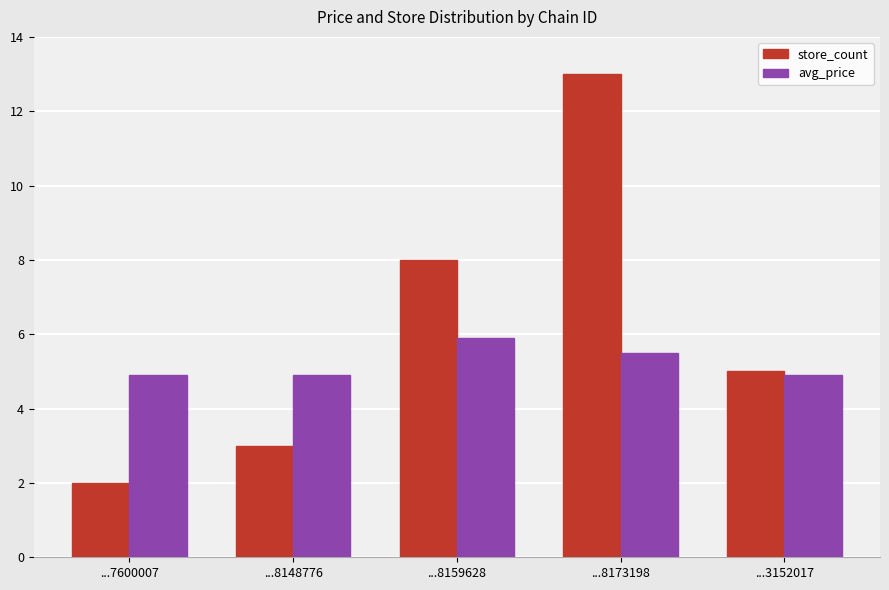

True or false: avg_price has a value of 4.9 at ...8148776.

True